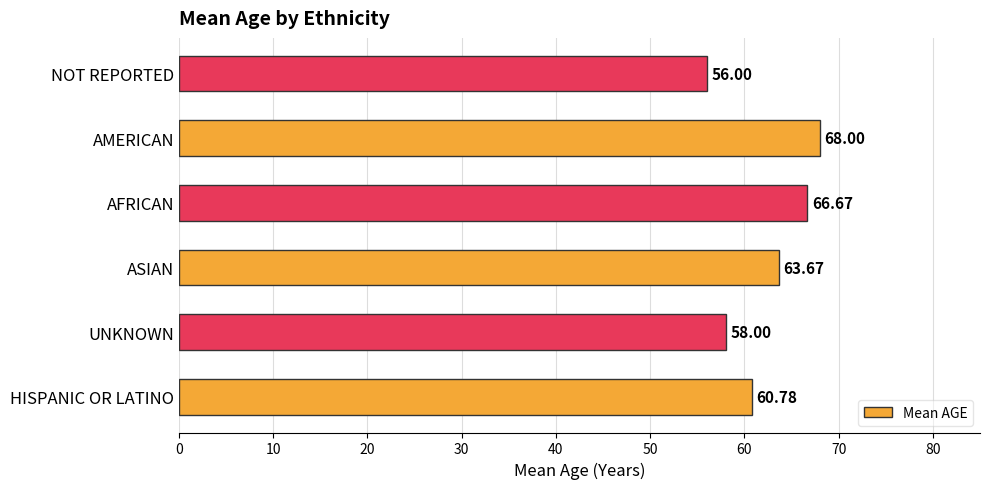

List the labels in order of value, smallest first.

NOT REPORTED, UNKNOWN, HISPANIC OR LATINO, ASIAN, AFRICAN, AMERICAN